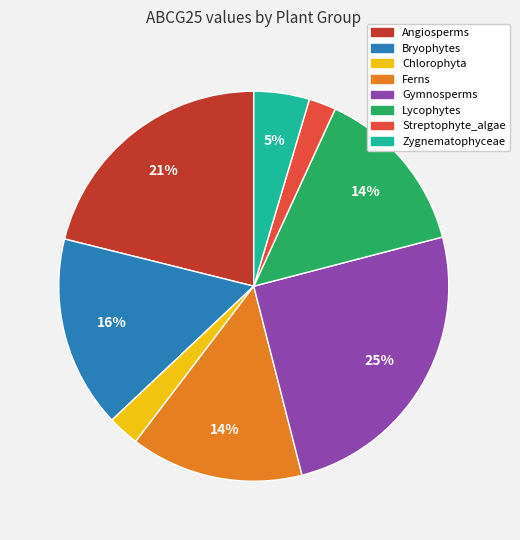

True or false: Lycophytes accounts for 29% of the total.

False